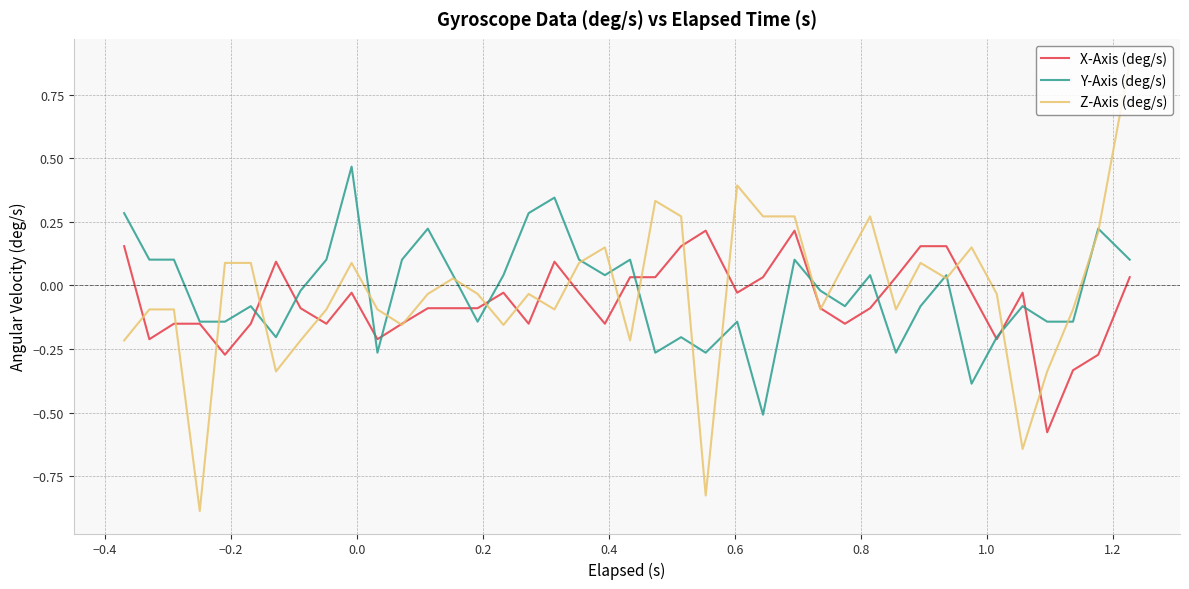

Which series has the largest range (max minus min)?

Z-Axis (deg/s)